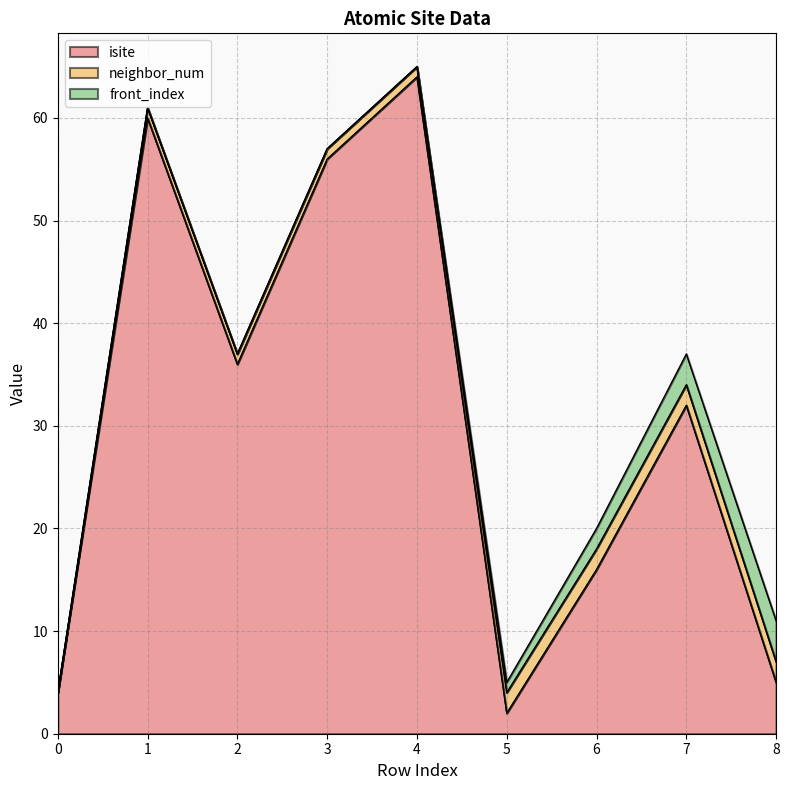

True or false: front_index and isite intersect in this chart.

False